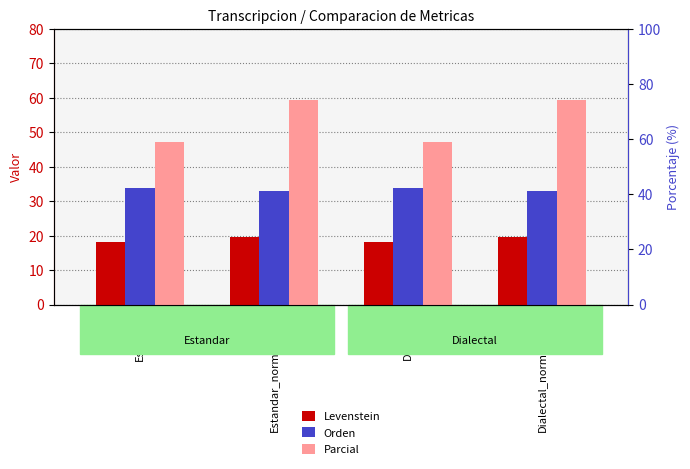

Between Estandar and Estandar_normalizada, which is larger?

Estandar_normalizada